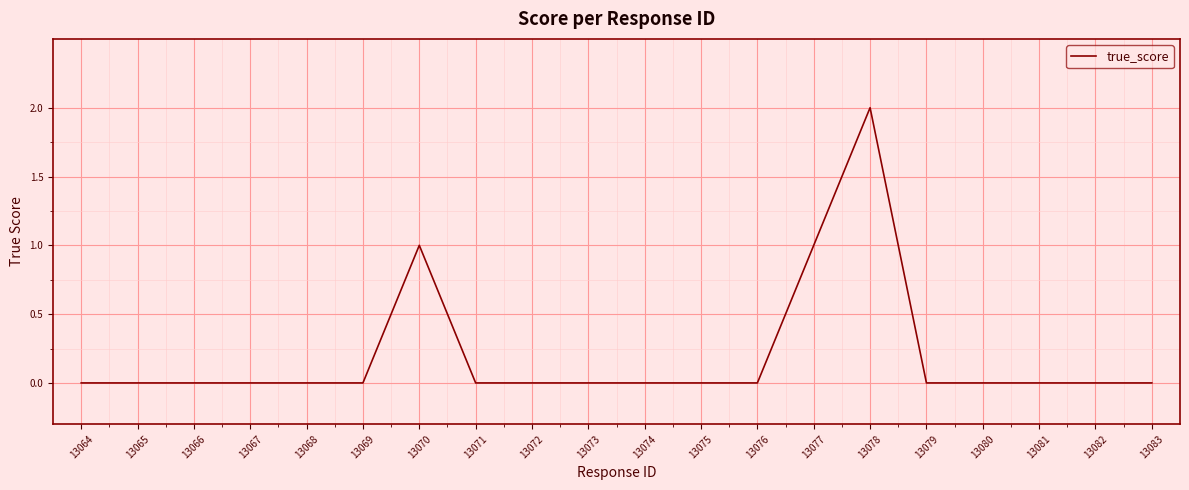

Which label corresponds to the largest value in the chart?

13078